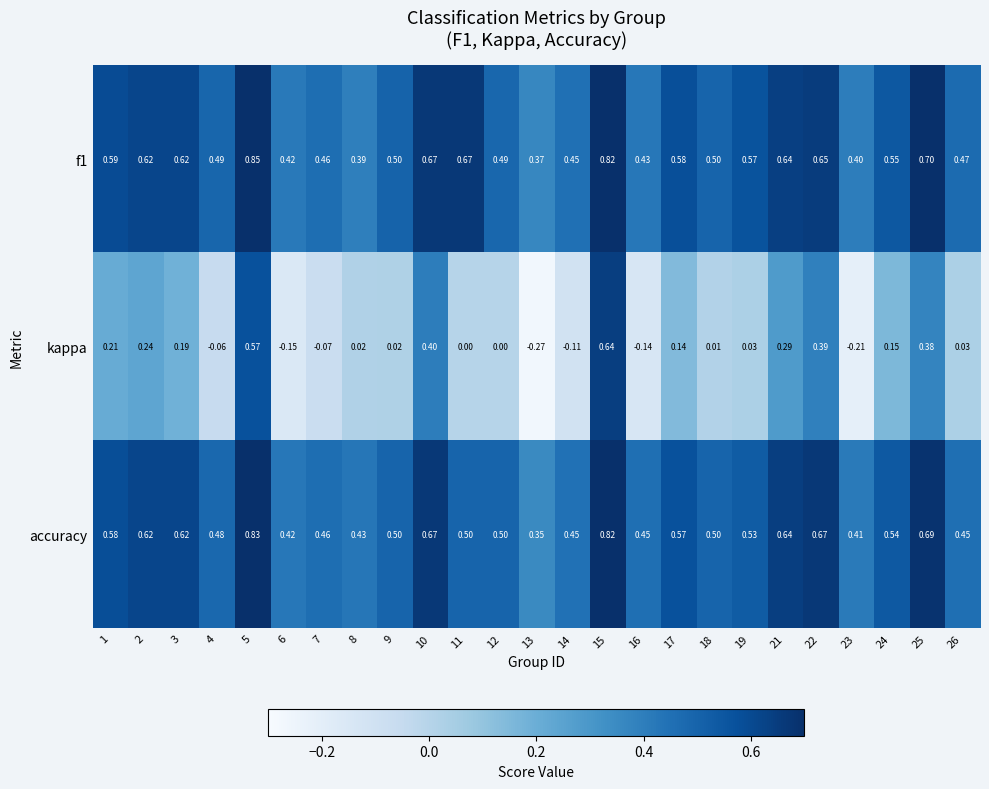

Which series has the widest spread of values?

kappa